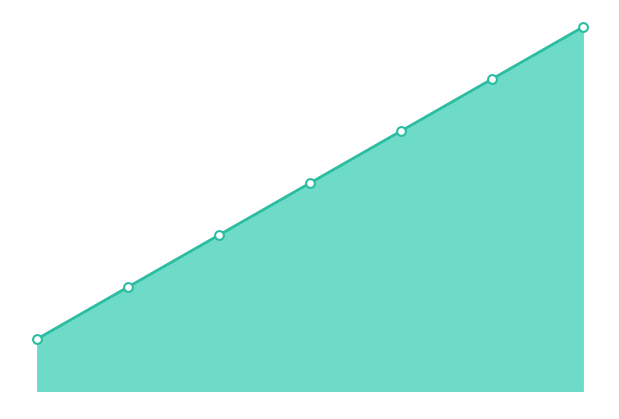

How many lines are shown in the chart?

1